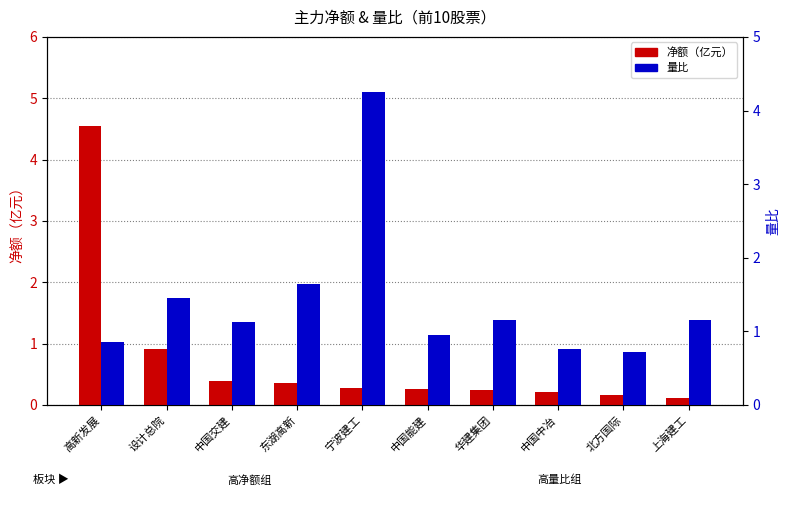

Reading left to right, transcribe all the data shown in this chart.

净额（亿元）: 高新发展=4.5	设计总院=0.9	中国交建=0.4	东湖高新=0.4	宁波建工=0.3	中国能建=0.3	华建集团=0.2	中国中冶=0.2	北方国际=0.2	上海建工=0.1
量比: 高新发展=0.9	设计总院=1.5	中国交建=1.1	东湖高新=1.6	宁波建工=4.3	中国能建=1.0	华建集团=1.1	中国中冶=0.8	北方国际=0.7	上海建工=1.1